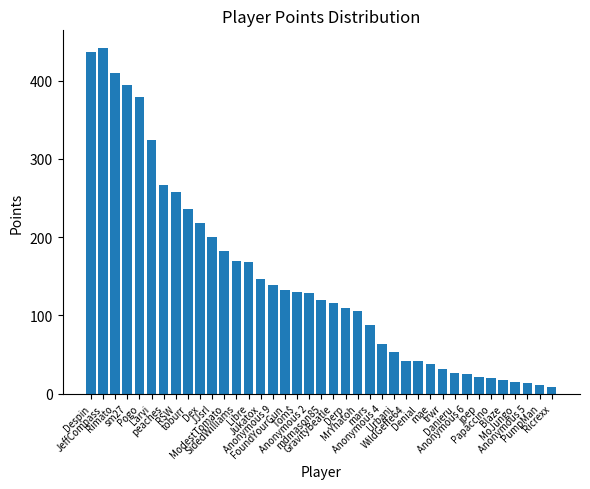

Does the chart contain stacked bars?

No